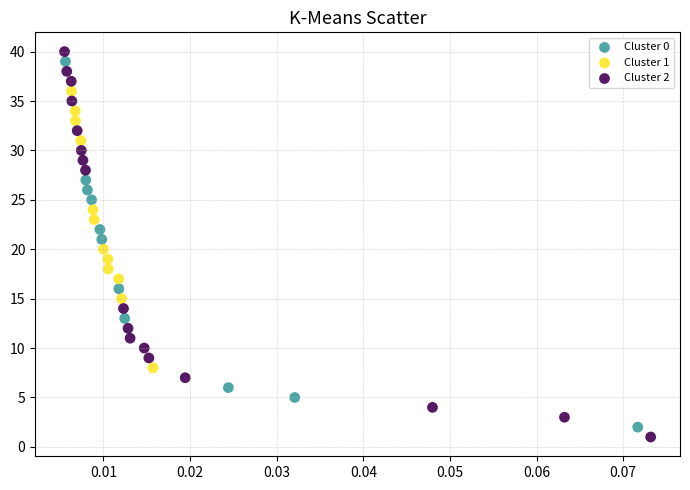

Which series contains the lowest Y value?

Cluster 2